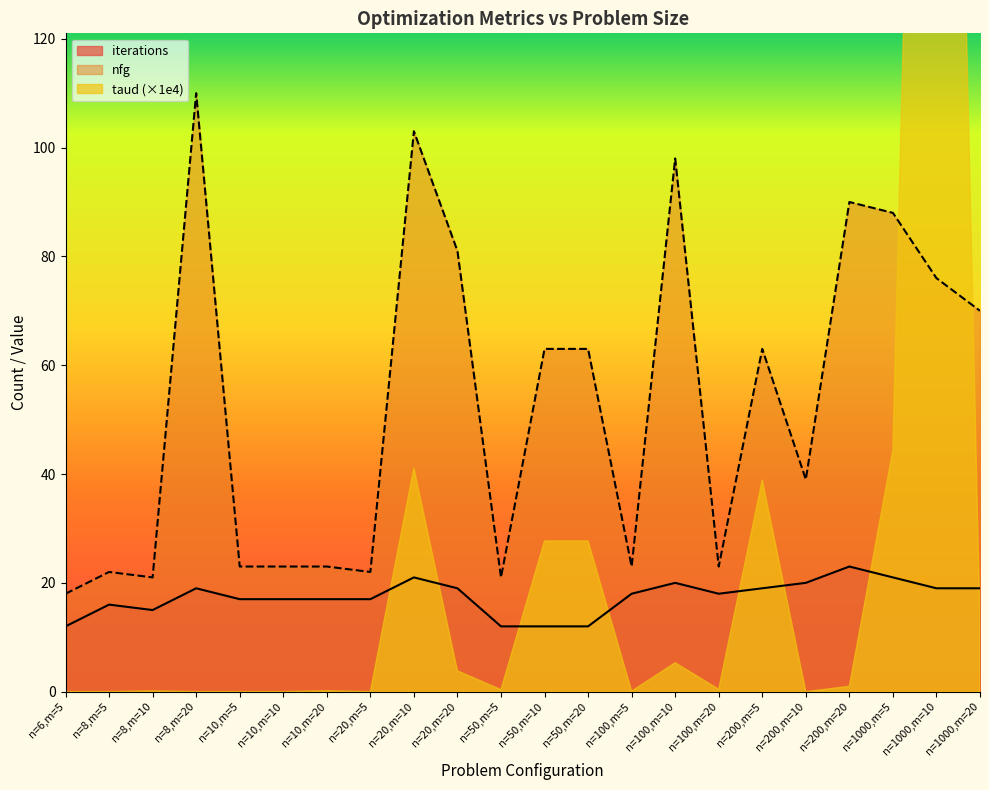

What is the label of the 17th point from the left?

n=200,m=5